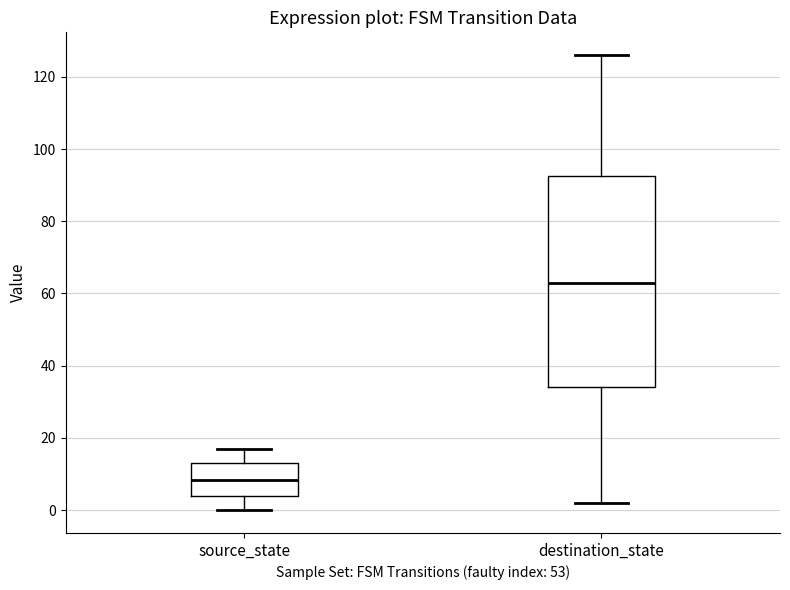

Reading left to right, transcribe this box plot: for each box, give where its median line is, the range the box spans, and where its two whiskers end, as read against the y-axis. The values are not printed on the chart, so give them approximately, as read against the axis.

source_state: median 8, box 4 to 14, whiskers 0 to 18
destination_state: median 64, box 34 to 92, whiskers 2 to 126